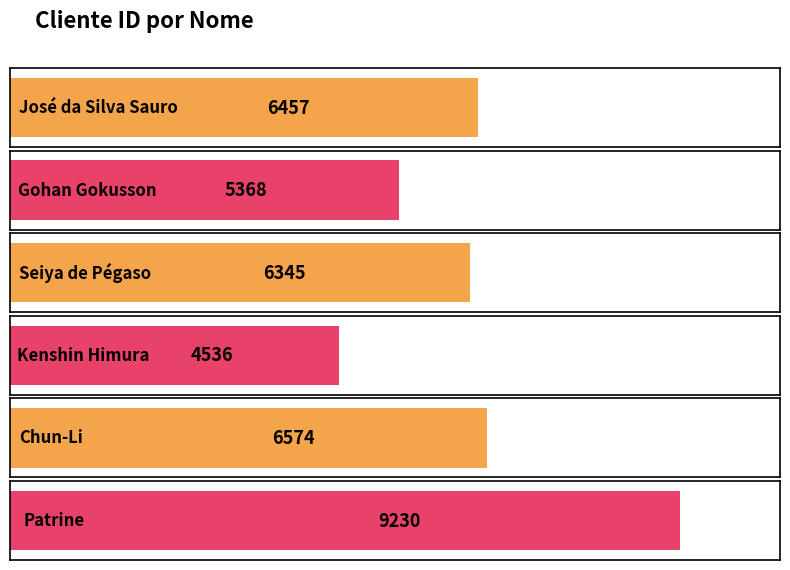

What is the sum of all values?

38510